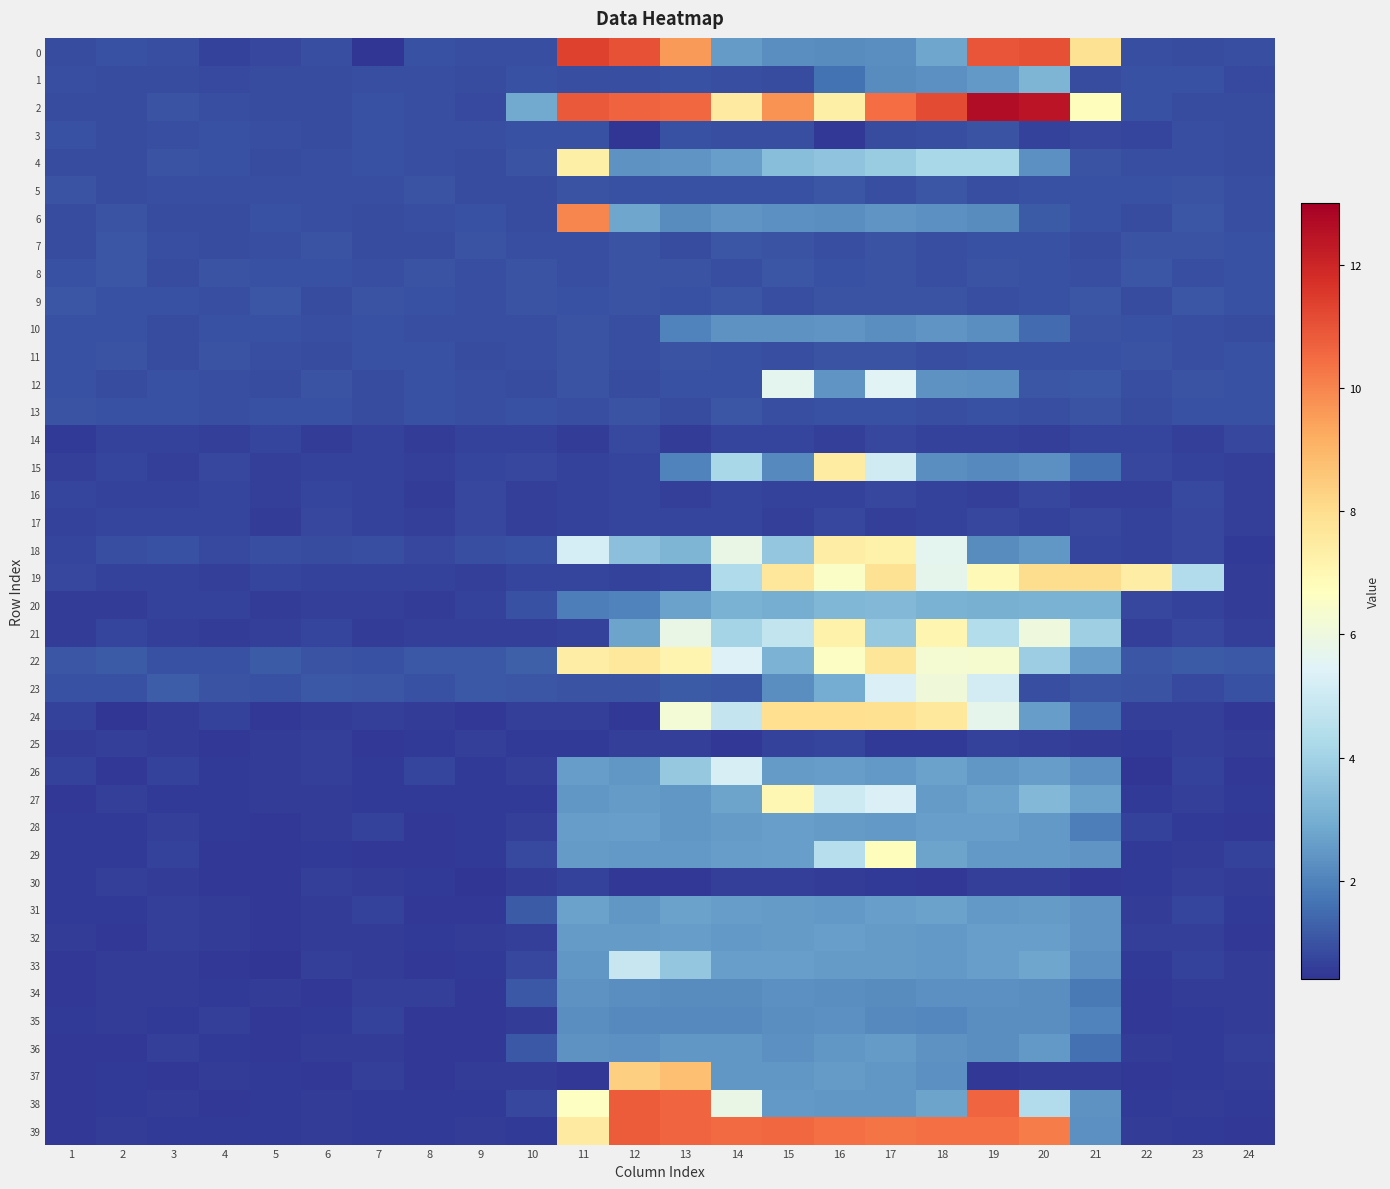

Rank the series at 5 from highest to lowest value.

22, 9, 6, 8, 10, 23, 13, 3, 5, 11, 7, 18, 4, 1, 2, 12, 0, 14, 19, 15, 16, 21, 26, 25, 17, 27, 34, 20, 38, 39, 37, 32, 24, 28, 29, 30, 31, 36, 35, 33